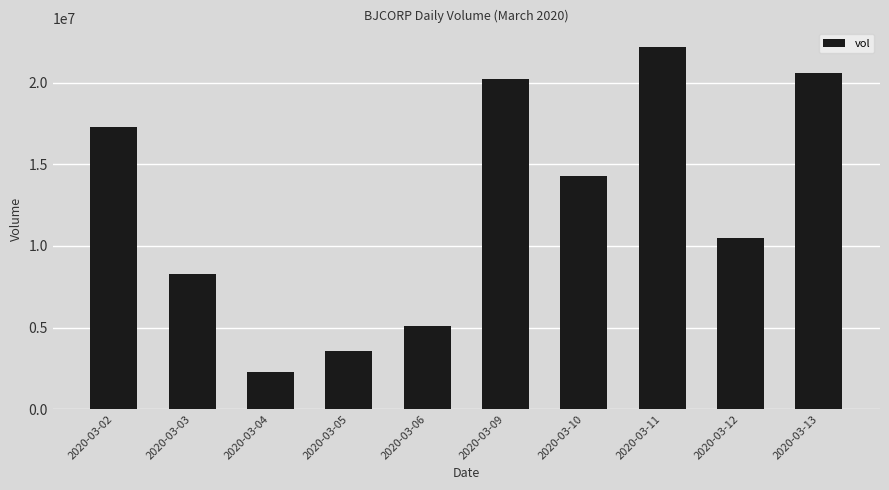

Approximately how many times larger is the value at 2020-03-06 compared to 2020-03-12?

0.5